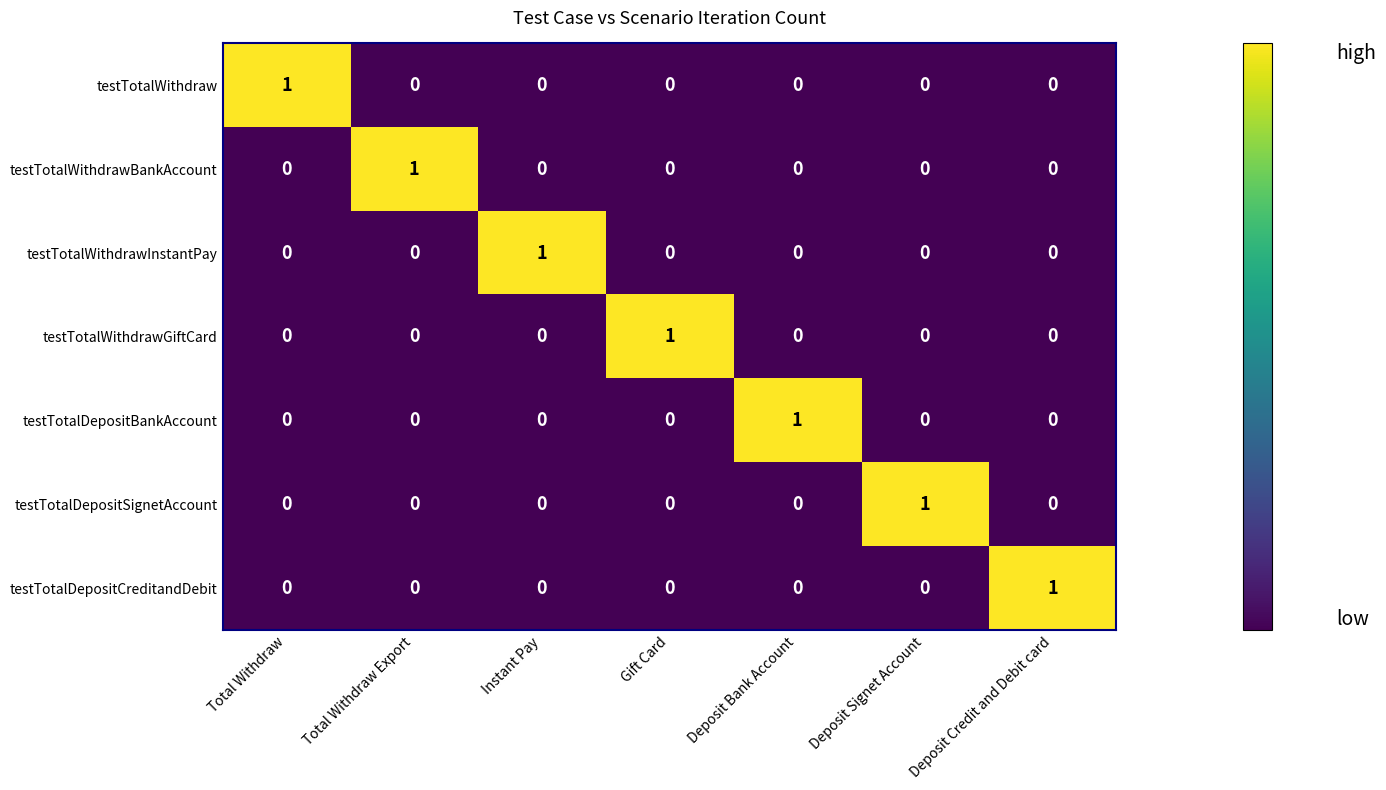

At how many categories does at least one series exceed 0?

7